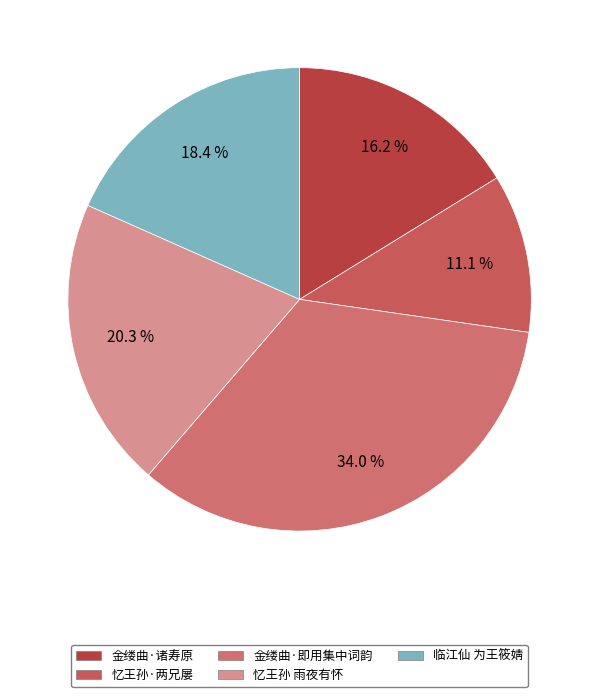

Count the number of slices in the pie.

5